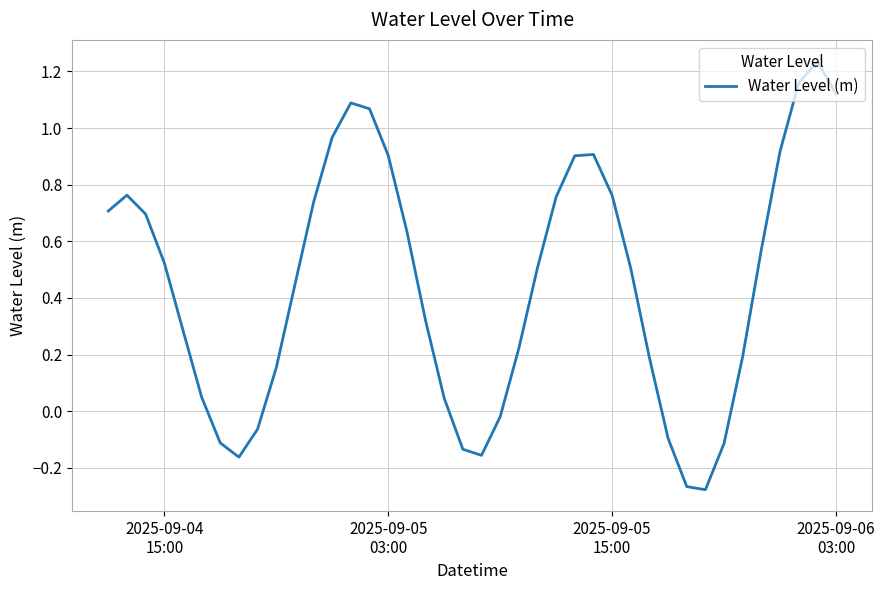

What is the difference between the maximum and minimum values?

1.5